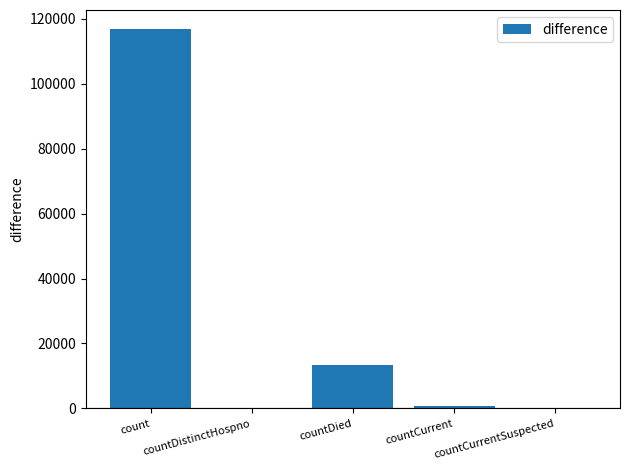

What is the maximum value shown in the chart?

116820